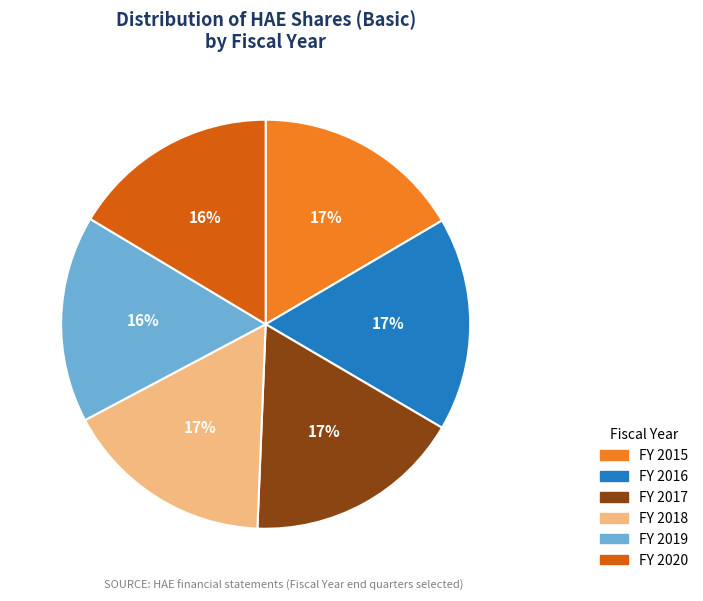

Does any single category account for the majority?

No